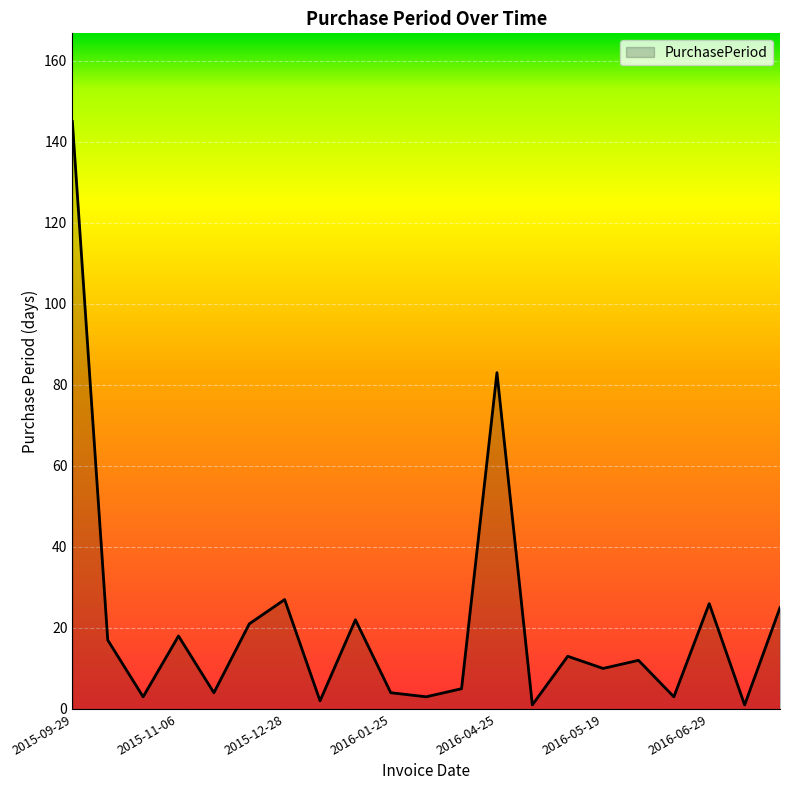

What is the greatest value displayed?

145